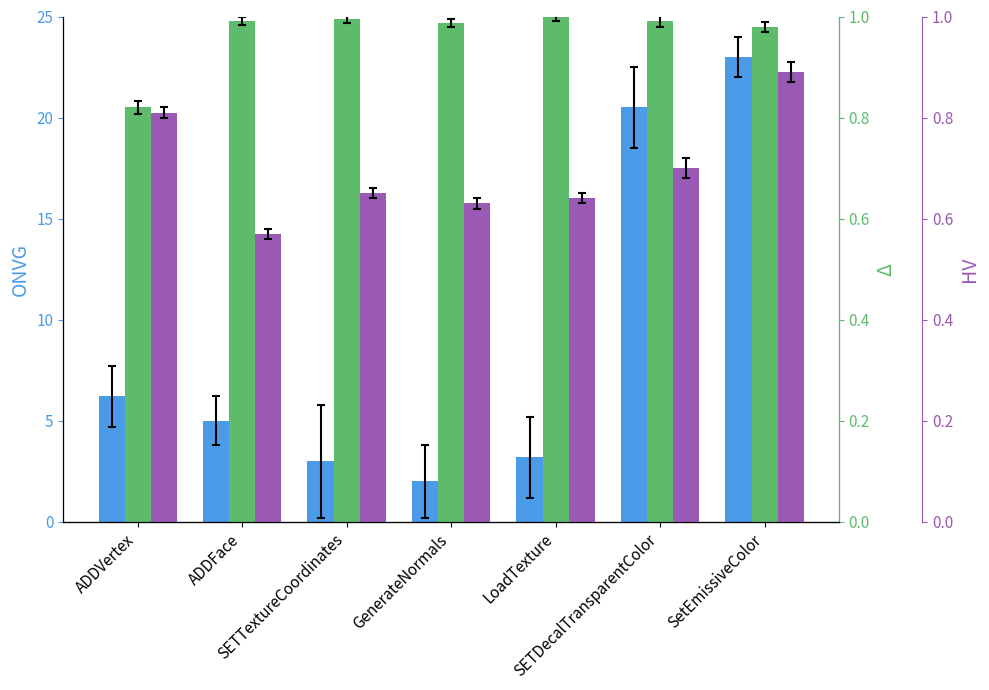

What is the smallest value displayed?

0.6